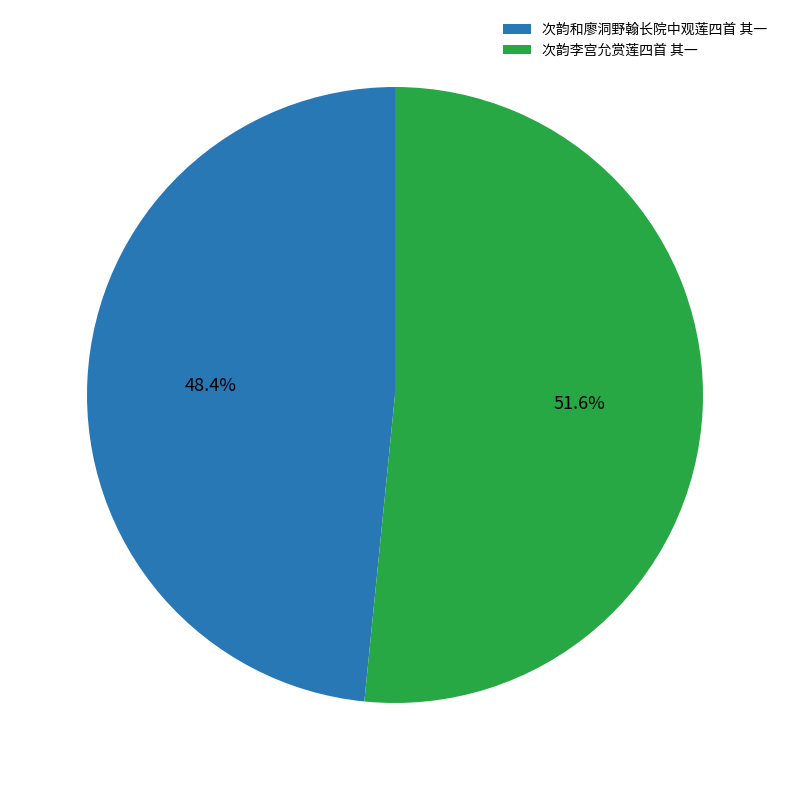

Which slice is the smallest?

次韵和廖洞野翰长院中观莲四首 其一